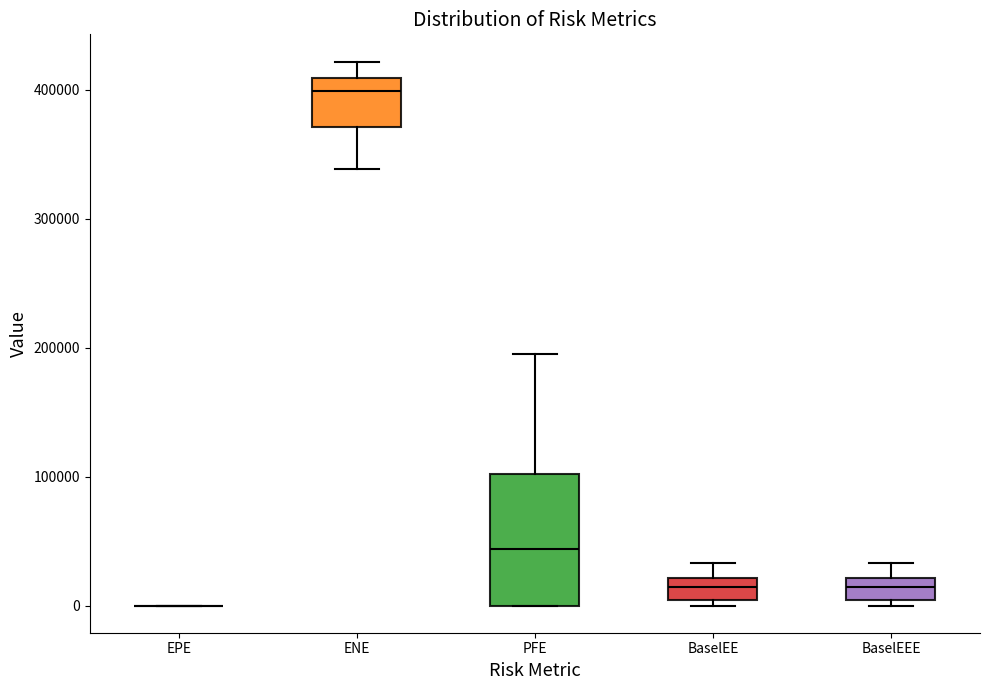

Where is the lower edge of the box for BaselEE on the y-axis? The values are not printed on the chart, so give them approximately, as read against the axis.

0